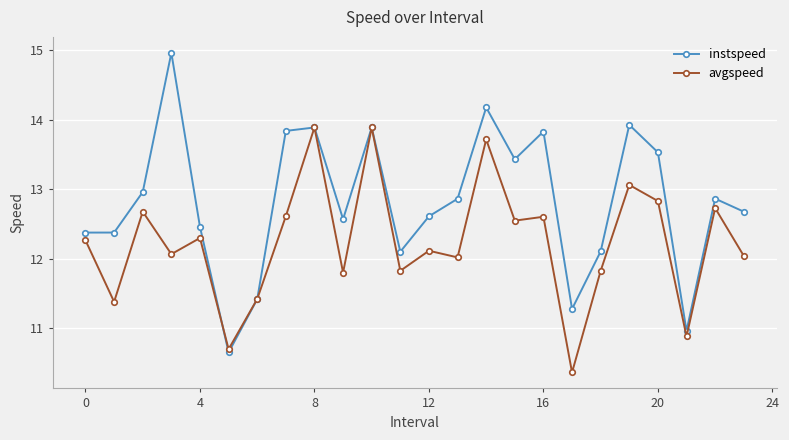

Which series has the largest total across all categories?

instspeed